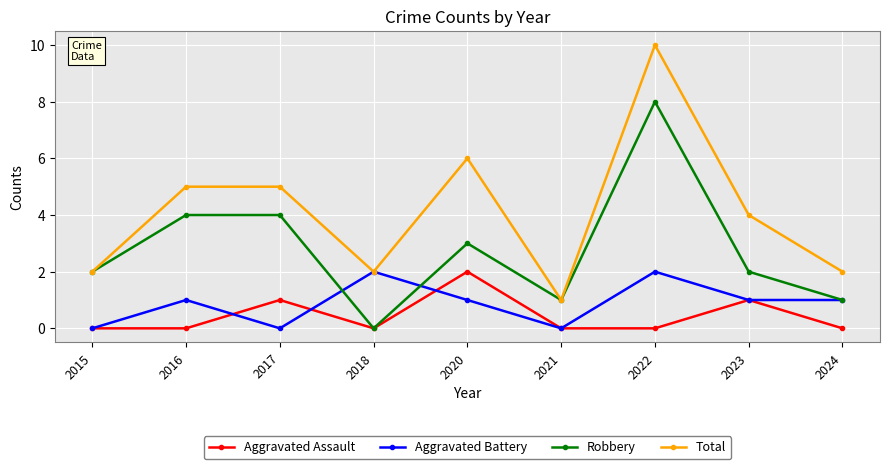

The Total series shows 2 at 2021. True or false?

False